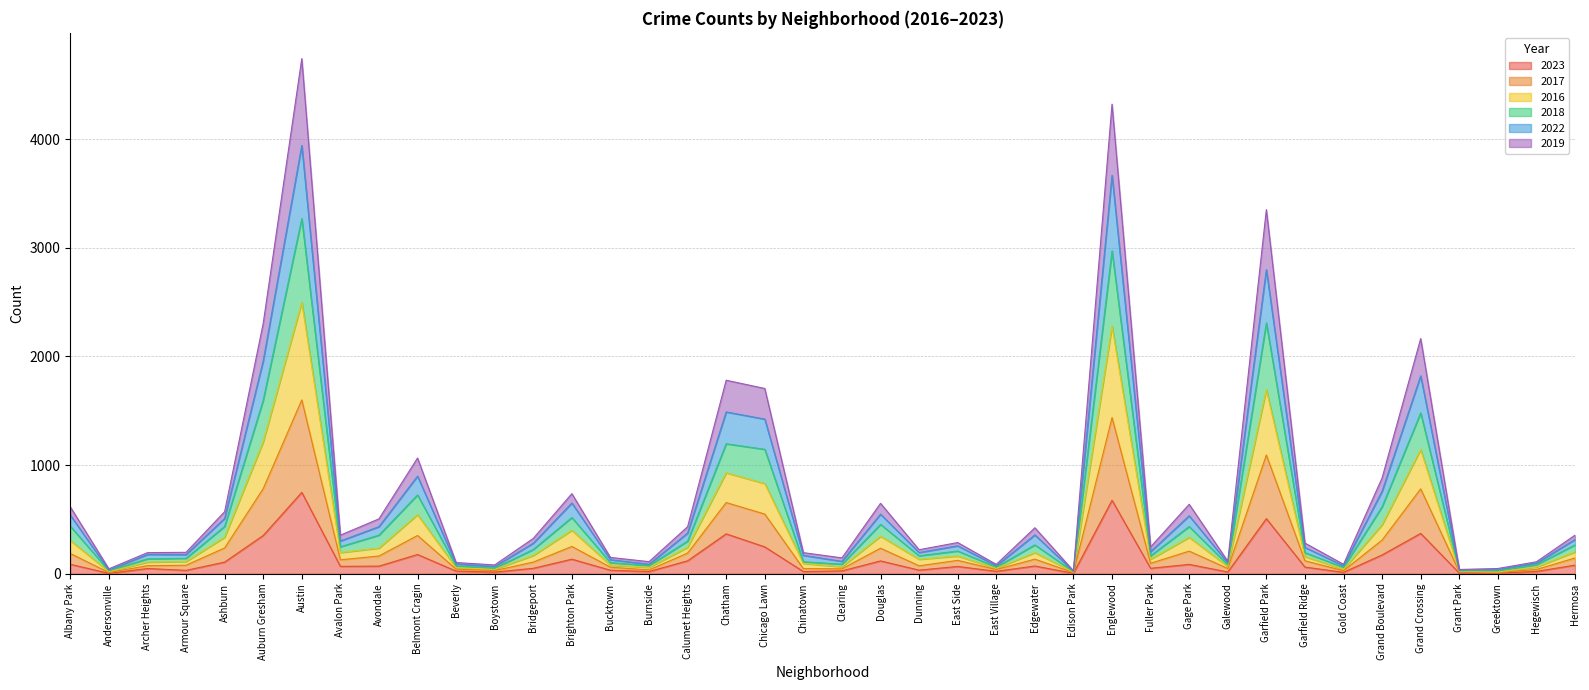

At which category does the chart reach its minimum across all series?

Andersonville